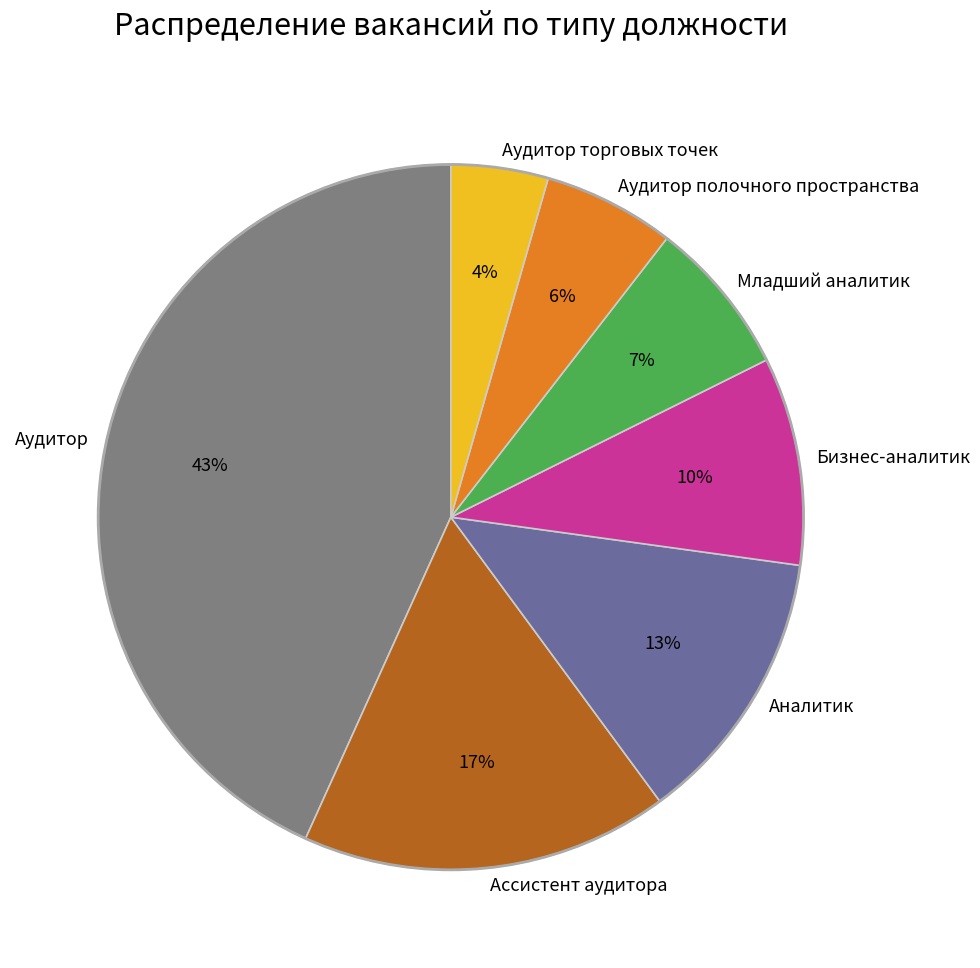

To the nearest percent, what portion does Аудитор полочного пространства represent?

6%